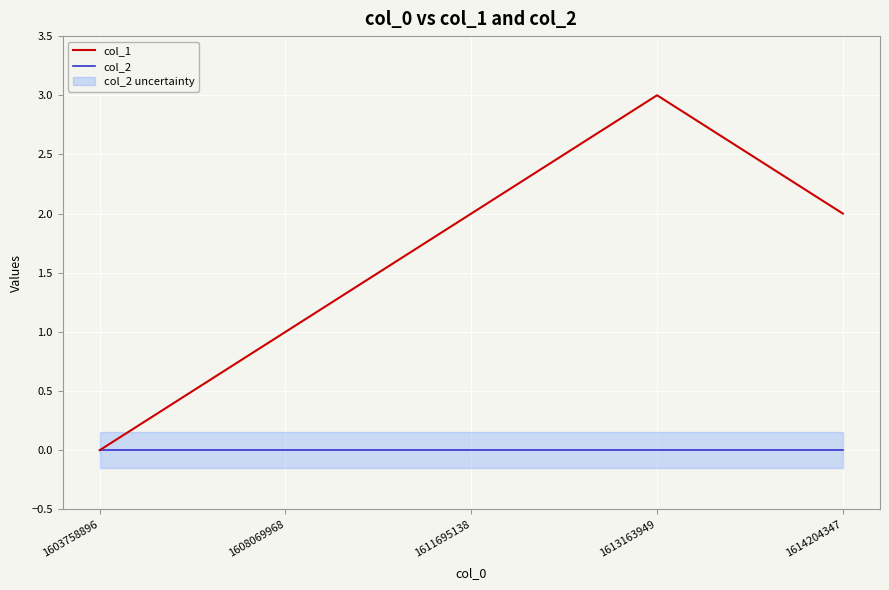

Rank the series by their average value, from lowest to highest.

col_2, col_1